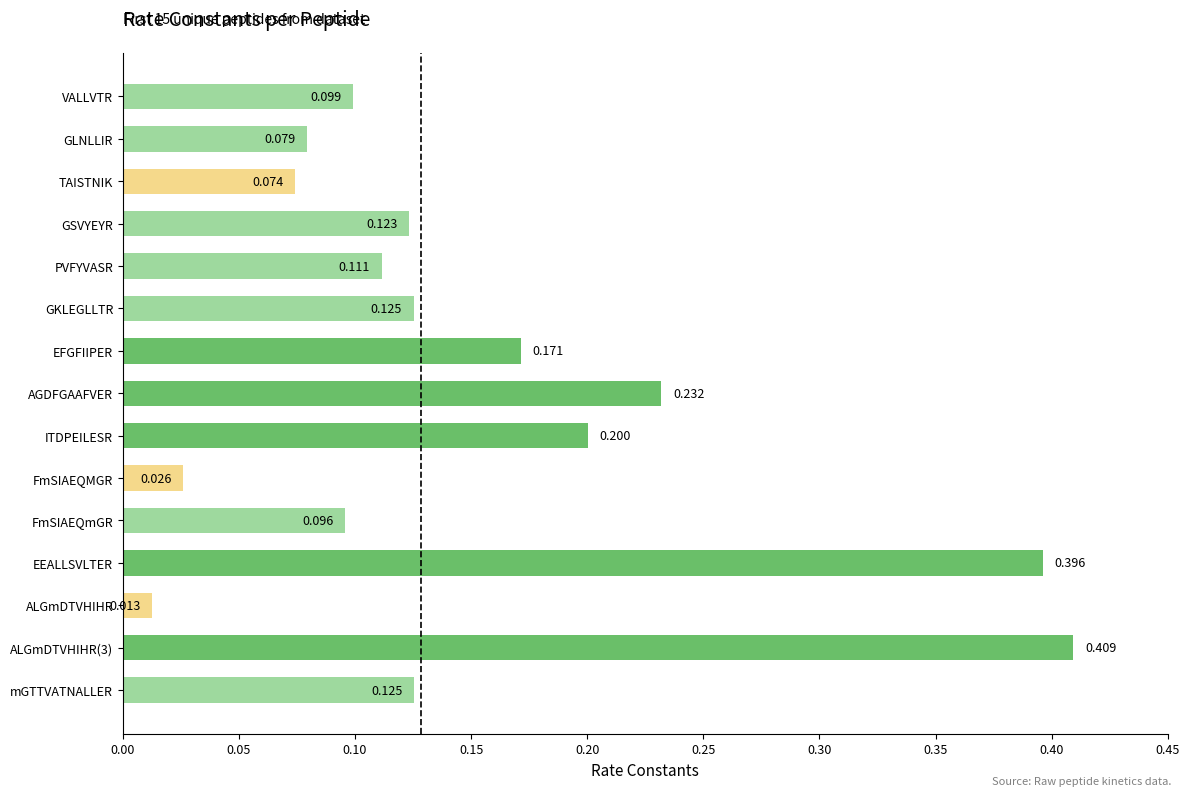

Which has a higher value, ITDPEILESR or EEALLSVLTER?

EEALLSVLTER